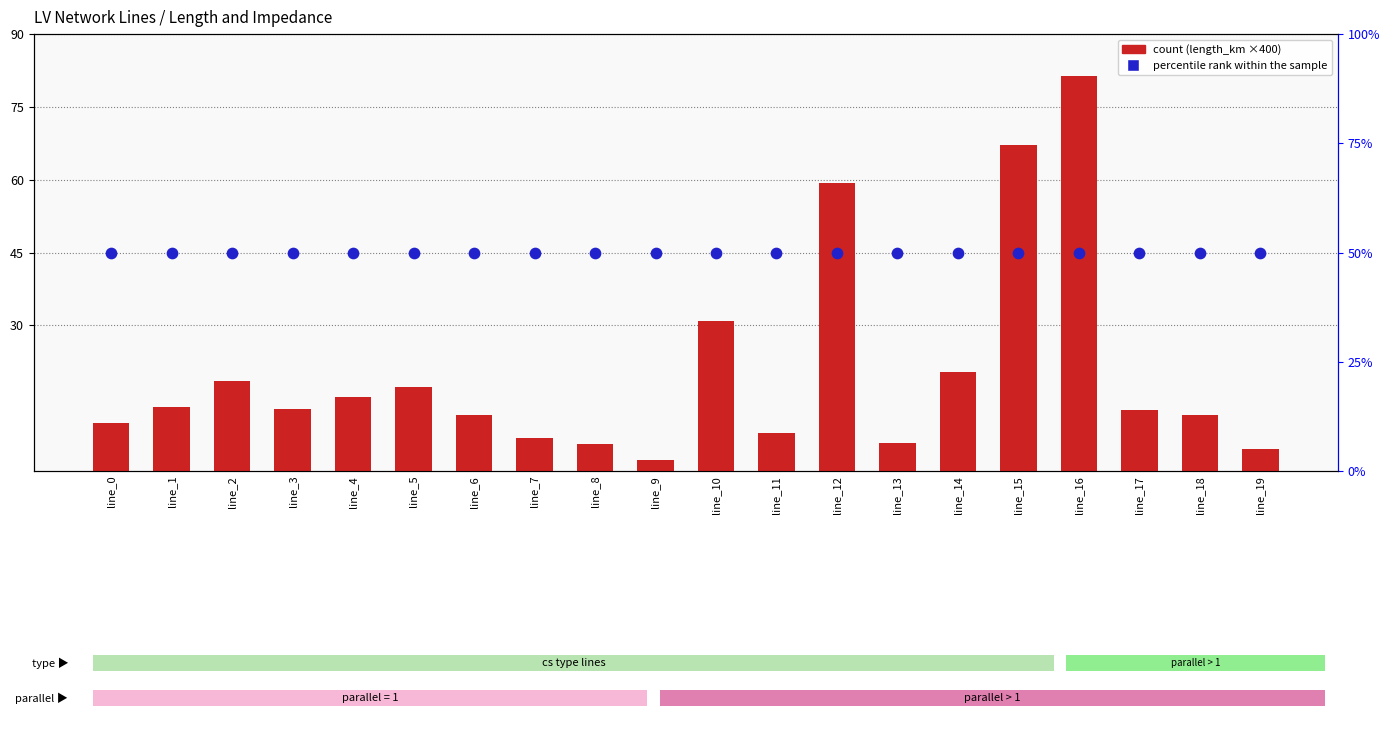

What are all the series names shown in the legend?

count, percentile rank within the sample